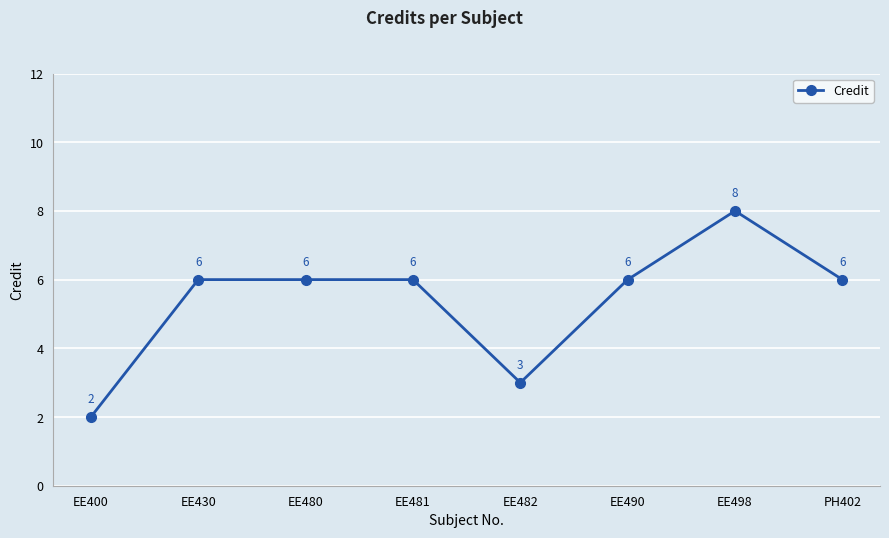

What is the label of the 4th point from the right?

EE482